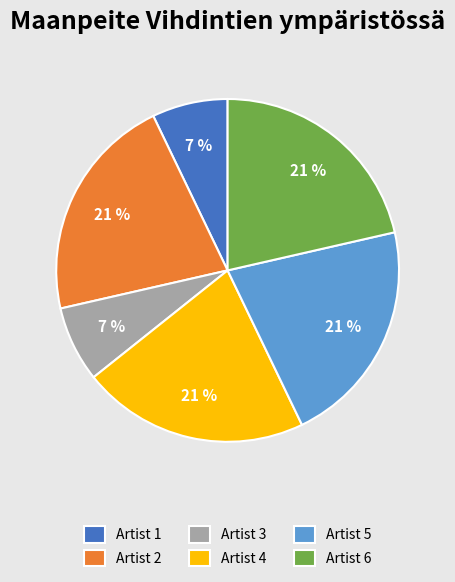

To the nearest percent, what is the difference between the Artist 3 and Artist 5 slice percentages?

14%